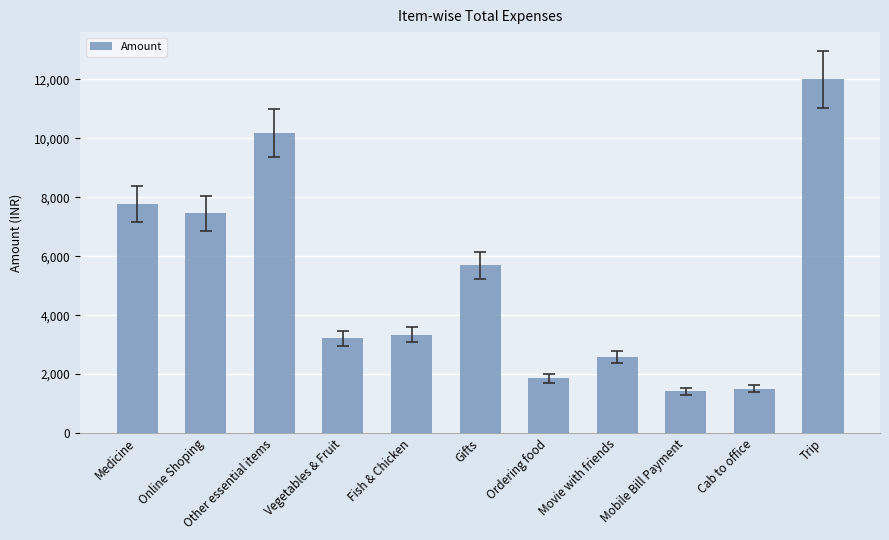

Which has a higher value, Vegetables & Fruit or Other essential items?

Other essential items